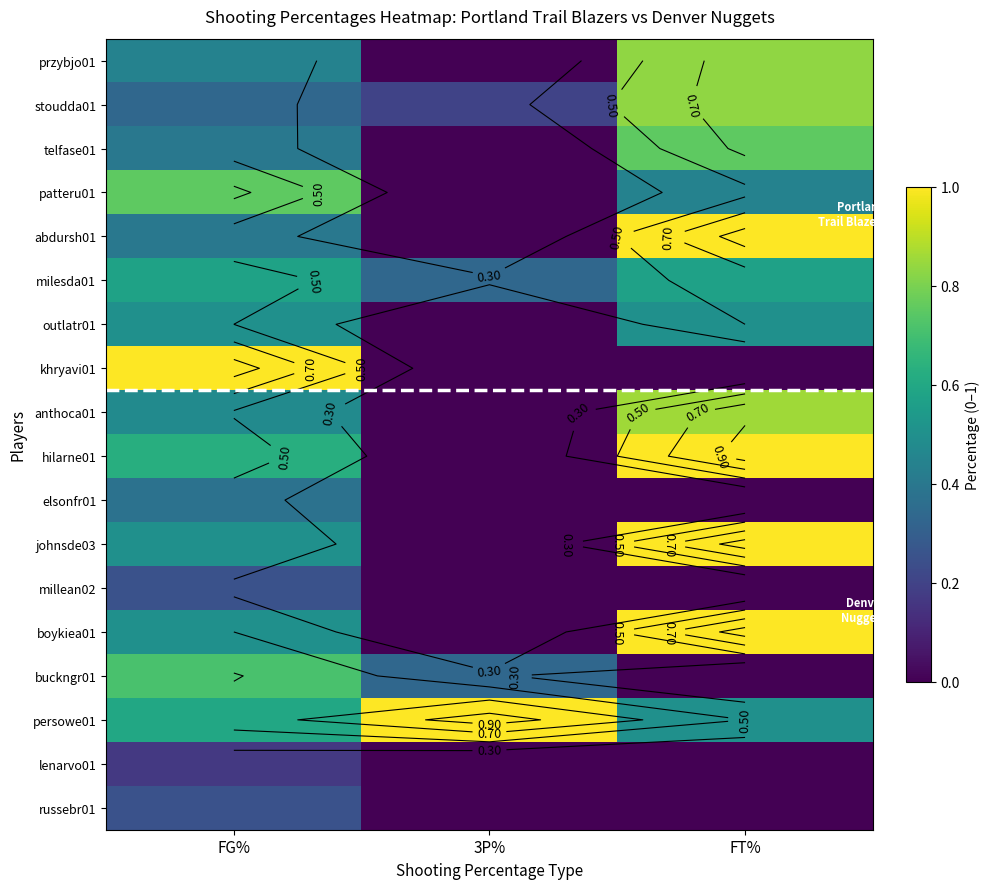

Which category has the lowest value in the abdursh01 series?

3P%